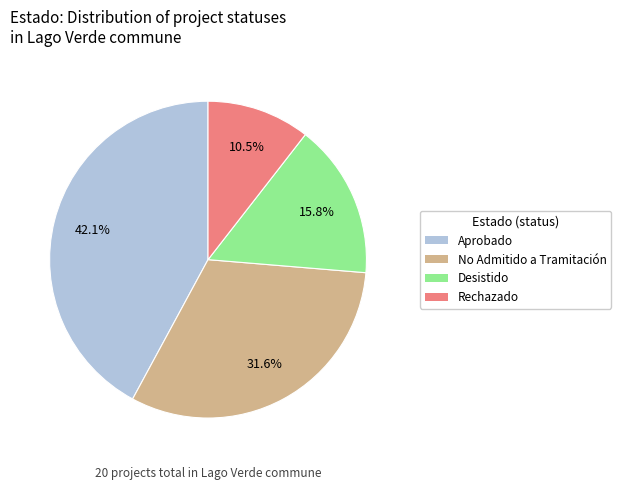

To the nearest percent, what is the combined percentage of Desistido and Aprobado?

58%